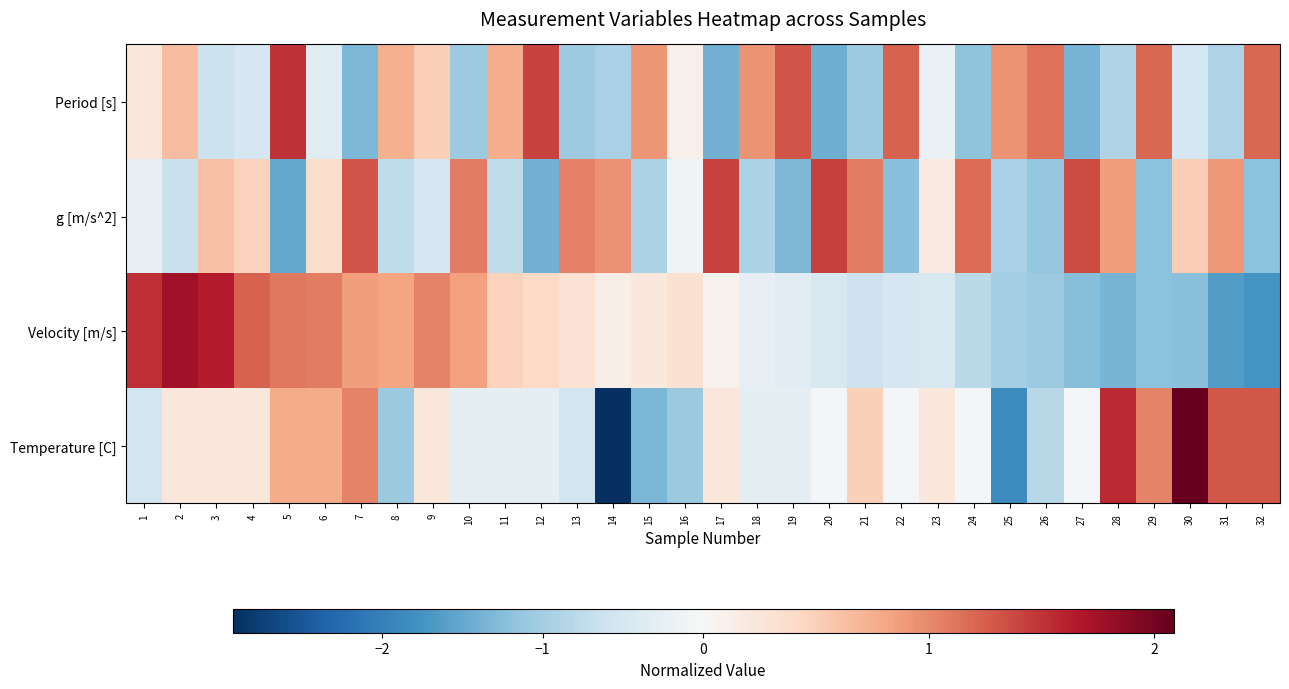

At how many categories does at least one series exceed 1?

24